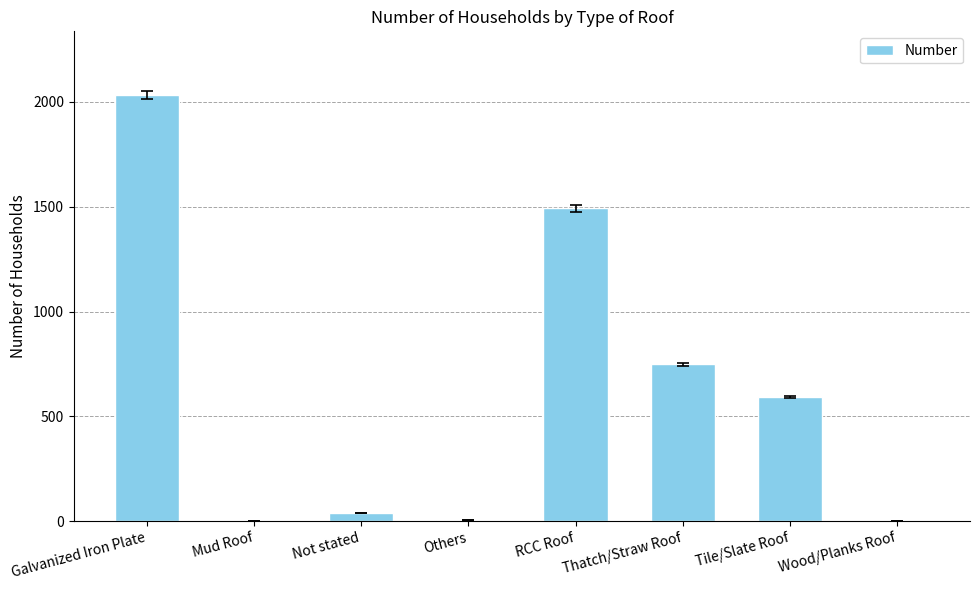

How many data points does each series have?

8